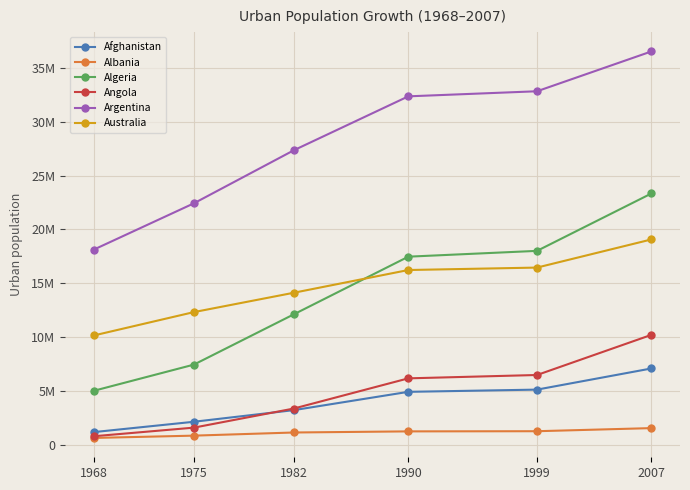

Which series changed the most between 1975 and 1982?

Argentina